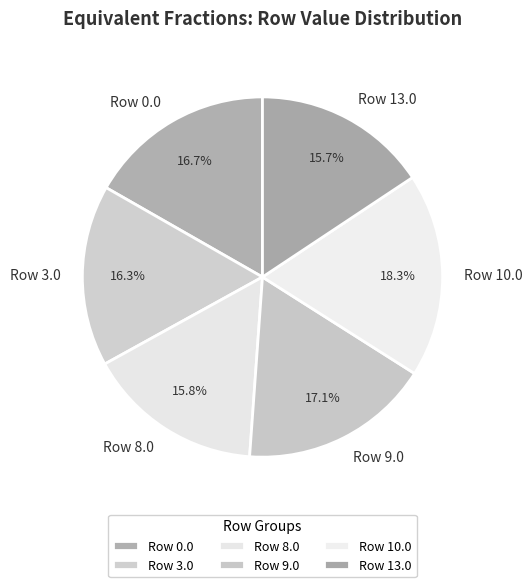

Approximately how many times larger is the value at Row 10.0 compared to Row 8.0?

1.2